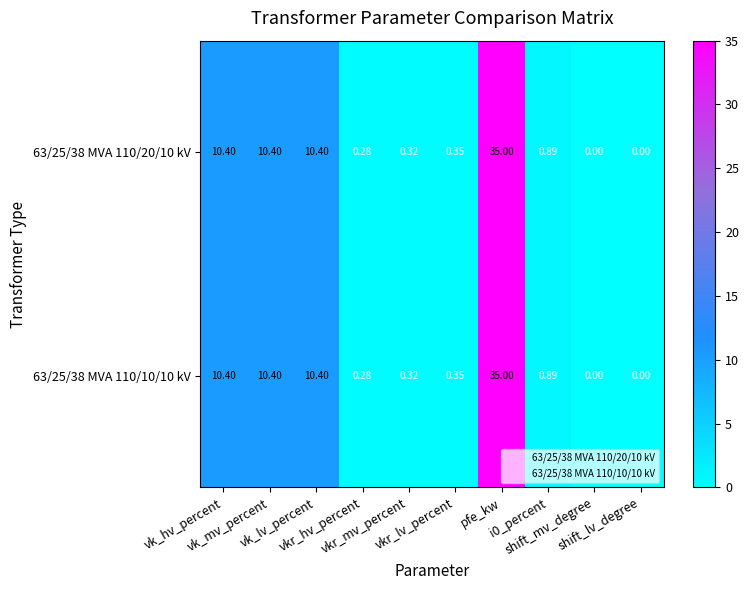

How many data points in 63/25/38 MVA 110/10/10 kV are above 0?

8